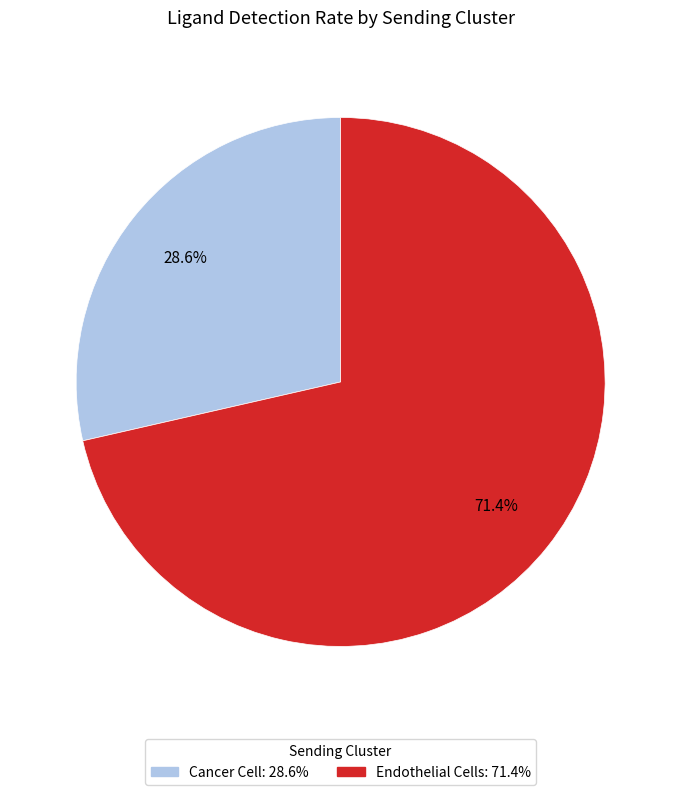

Which slice is the smallest?

Cancer Cell